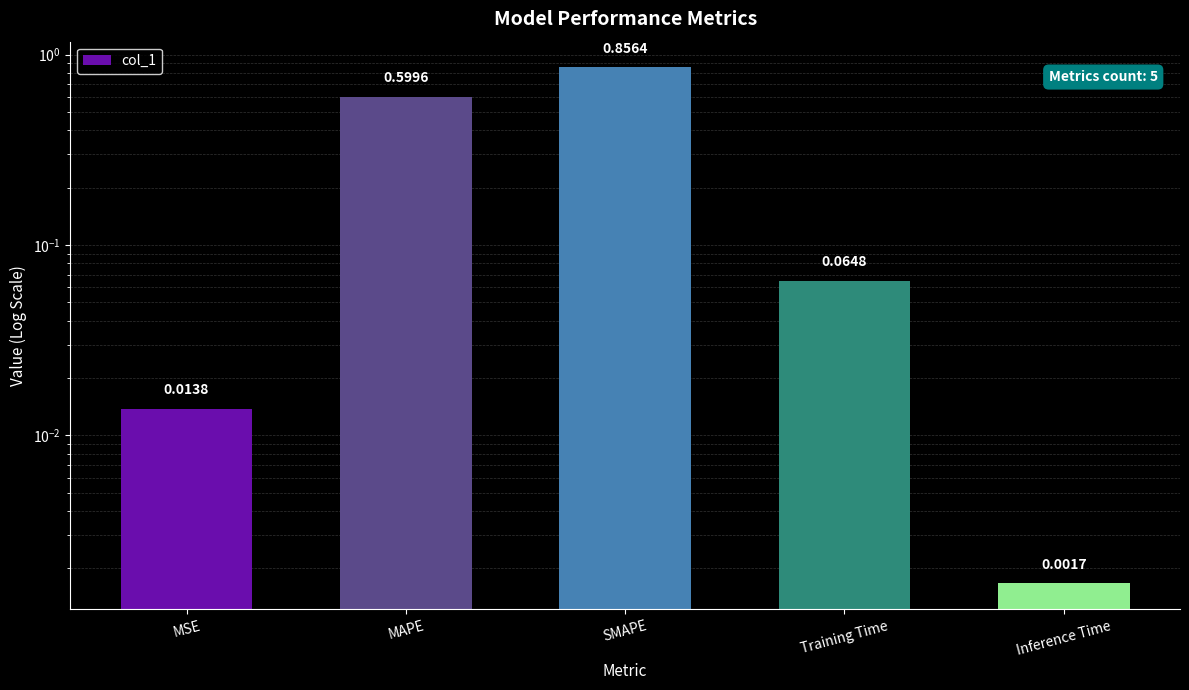

Between MSE and Inference Time, which is larger?

MSE